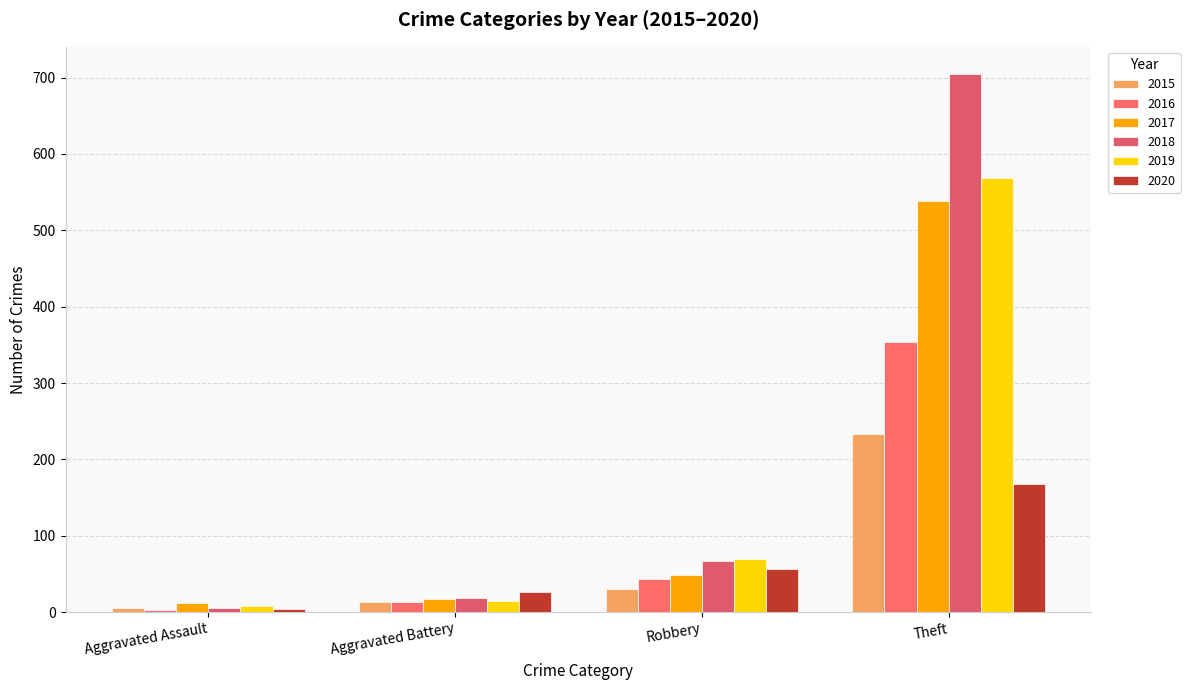

What value does the 2015 series have at Aggravated Assault, to the nearest 10?

10